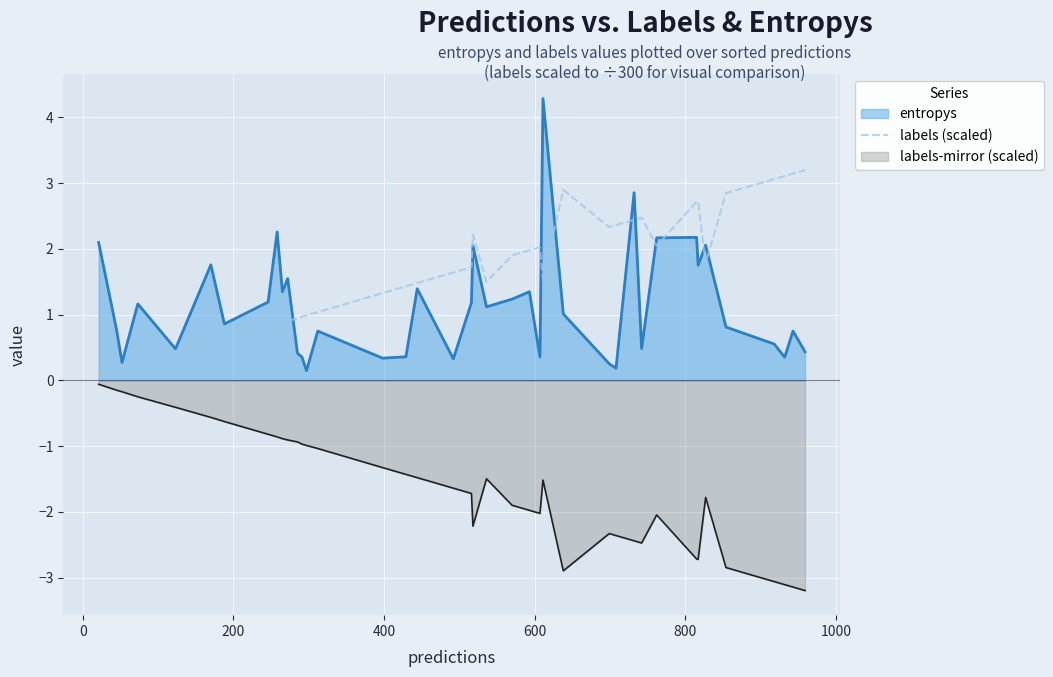

True or false: labels-mirror (scaled) and entropys cross at least once.

False